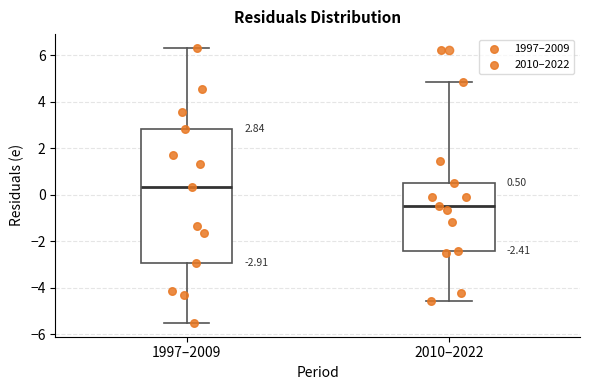

Comparing the boxes themselves (not the whiskers), which one is the tallest?

1997–2009